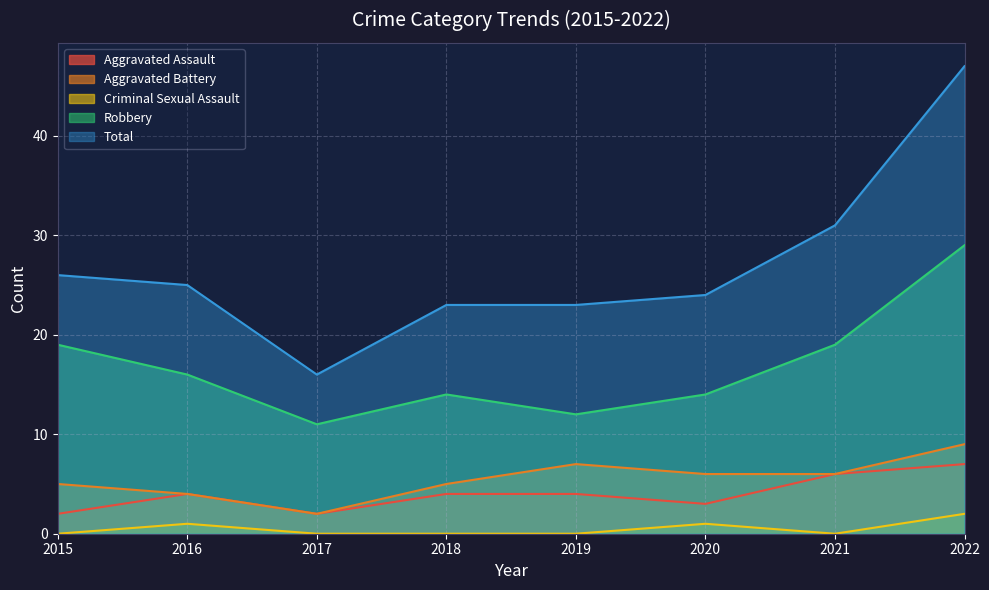

Which series has the widest spread of values?

Total